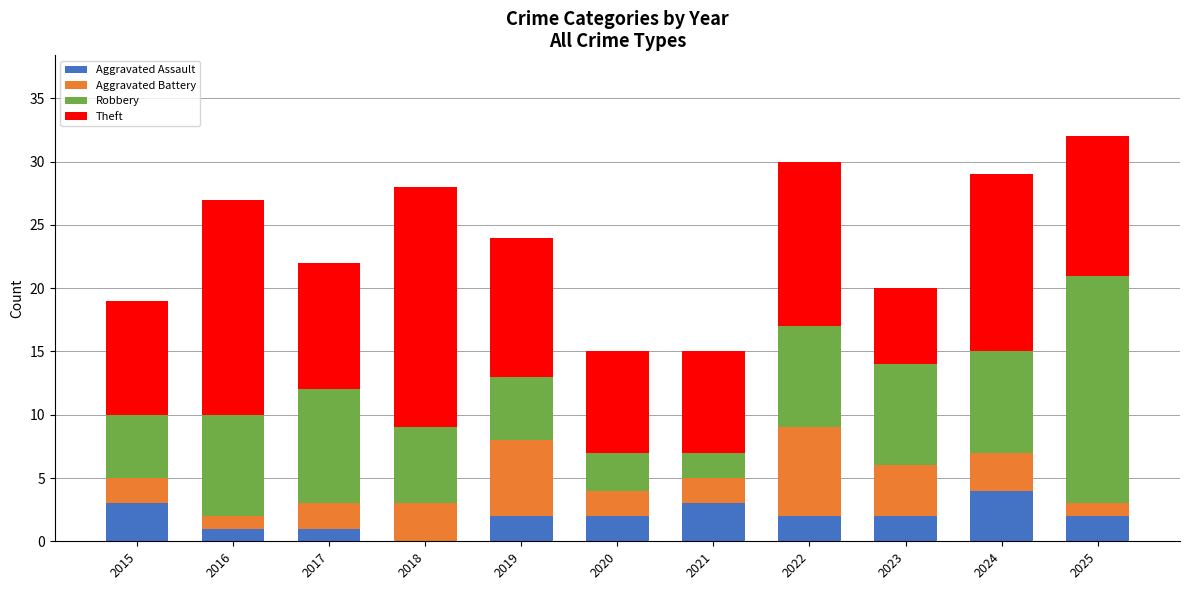

What is the highest value of the Aggravated Assault series?

4